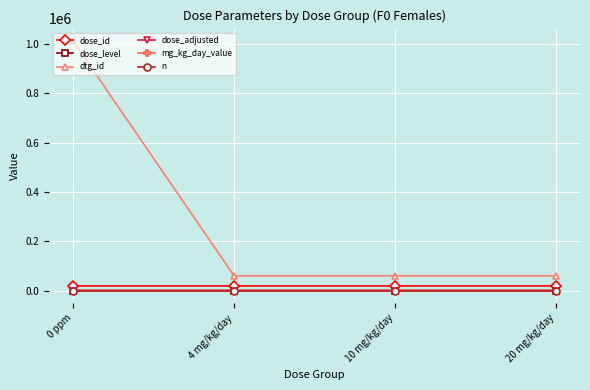

Reading left to right, extract all data points from this chart.

dose_id: 0 ppm=18750	4 mg/kg/day=18751	10 mg/kg/day=18752	20 mg/kg/day=18753
dose_level: 0 ppm=0	4 mg/kg/day=1	10 mg/kg/day=2	20 mg/kg/day=3
dtg_id: 0 ppm=1011367	4 mg/kg/day=59865	10 mg/kg/day=59866	20 mg/kg/day=59867
dose_adjusted: 0 ppm=0	4 mg/kg/day=4	10 mg/kg/day=10	20 mg/kg/day=20
mg_kg_day_value: 0 ppm=0	4 mg/kg/day=4	10 mg/kg/day=10	20 mg/kg/day=20
n: 0 ppm=24	4 mg/kg/day=24	10 mg/kg/day=24	20 mg/kg/day=24